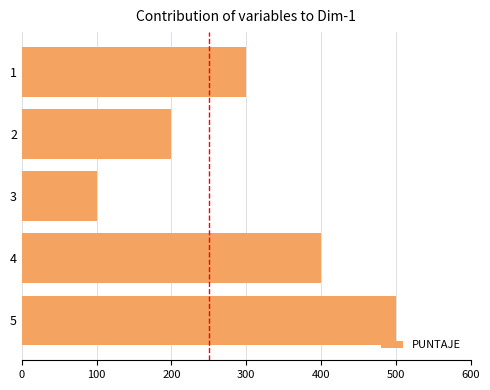

Count the values in the range 200 to 400.

3